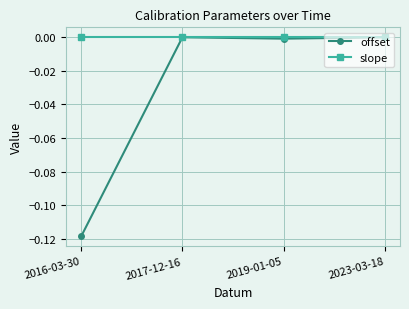

True or false: slope has more than 1 points higher than both neighbors.

False